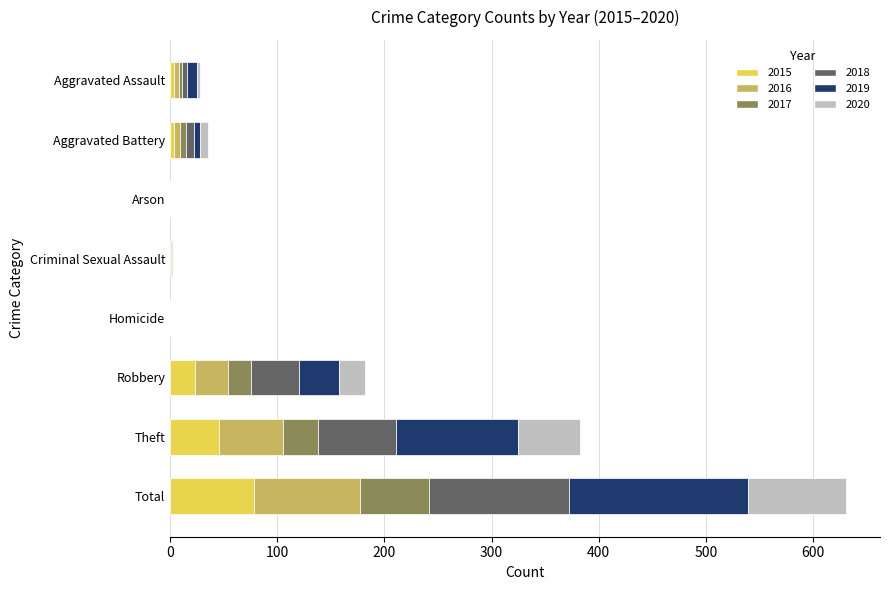

What is the maximum value for 2015?

78